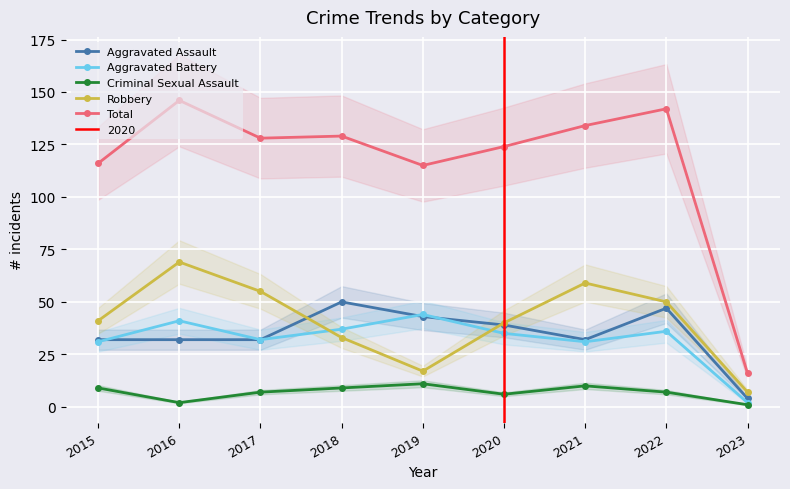

Reading left to right, what are all the values shown in this chart?

Aggravated Assault: 32	32	32	50	43	39	32	47	4
Aggravated Battery: 31	41	32	37	44	35	31	36	2
Criminal Sexual Assault: 9	2	7	9	11	6	10	7	1
Robbery: 41	69	55	33	17	40	59	50	7
Total: 116	146	128	129	115	124	134	142	16